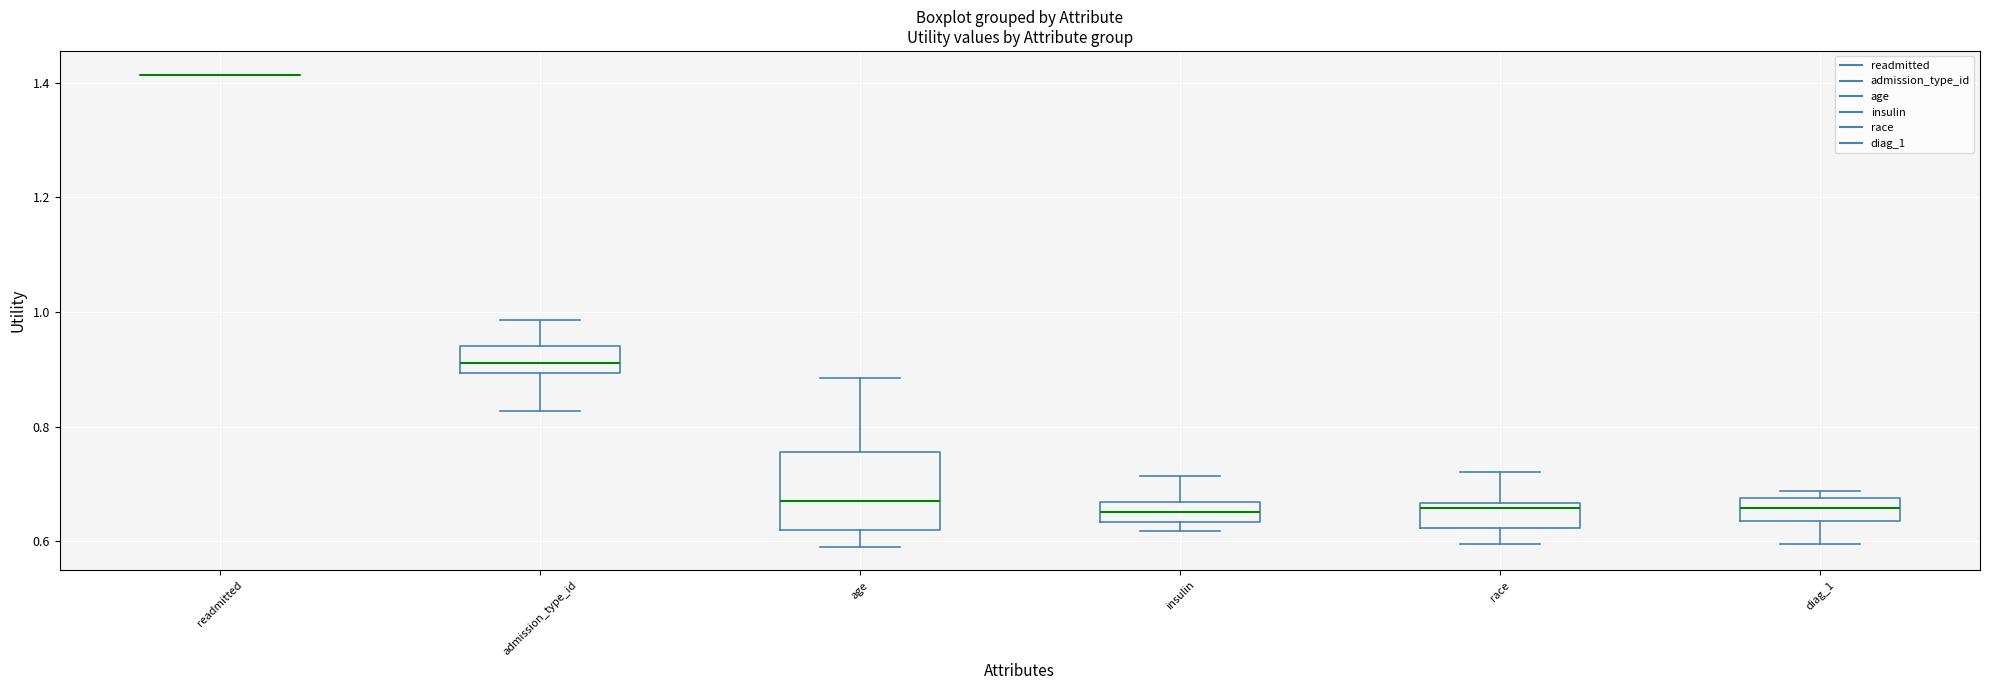

Where does the upper whisker of the box for insulin end on the y-axis? The values are not printed on the chart, so give them approximately, as read against the axis.

0.72